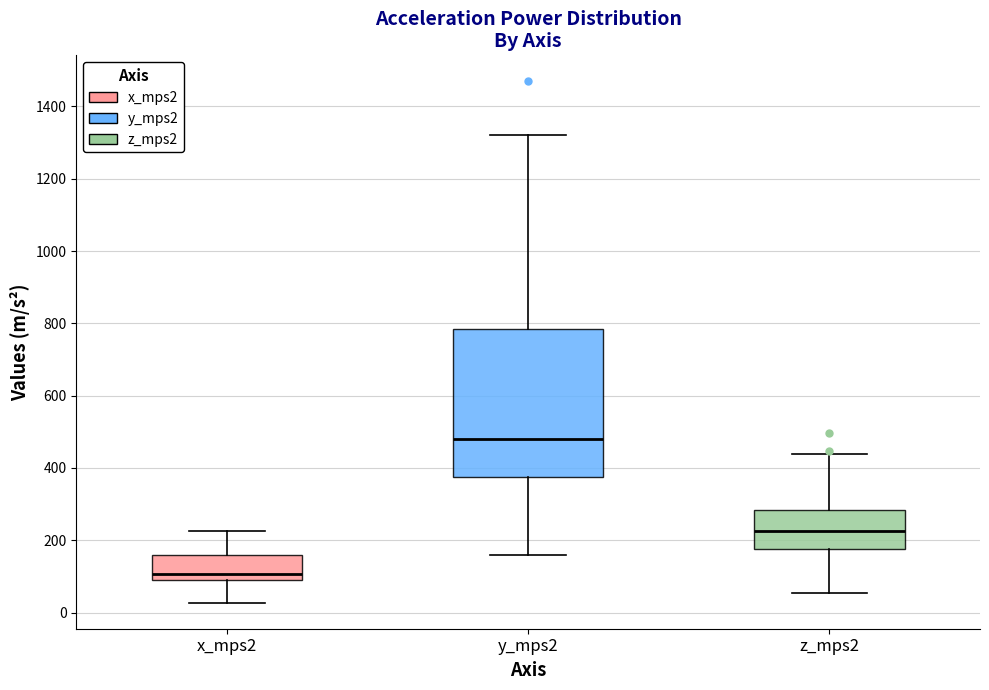

Comparing the boxes themselves (not the whiskers), which one is the tallest?

y_mps2